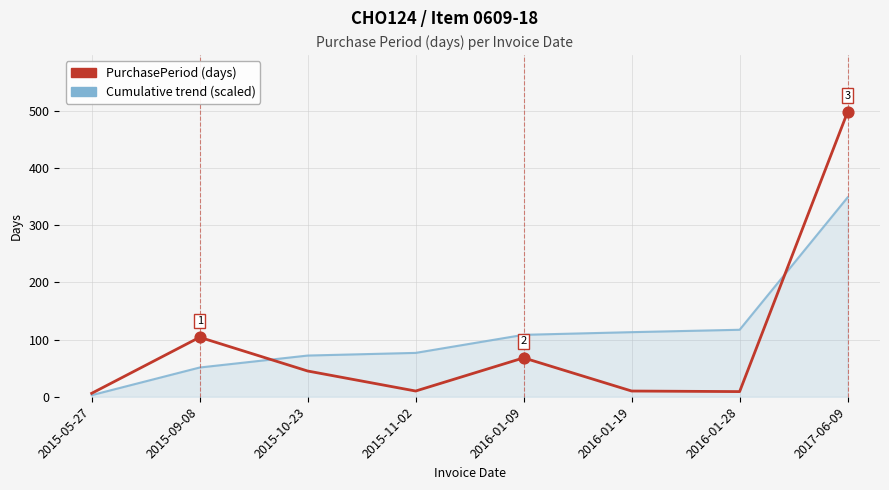

What is the spread (max minus min) of values at 2016-01-09?

40.3